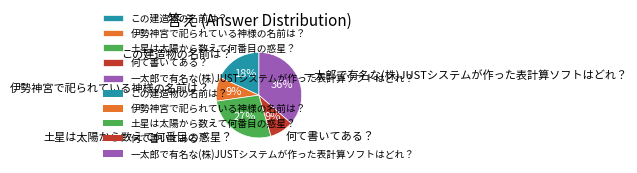

True or false: 伊勢神宮で祀られている神様の名前は？ accounts for 9% of the total.

True